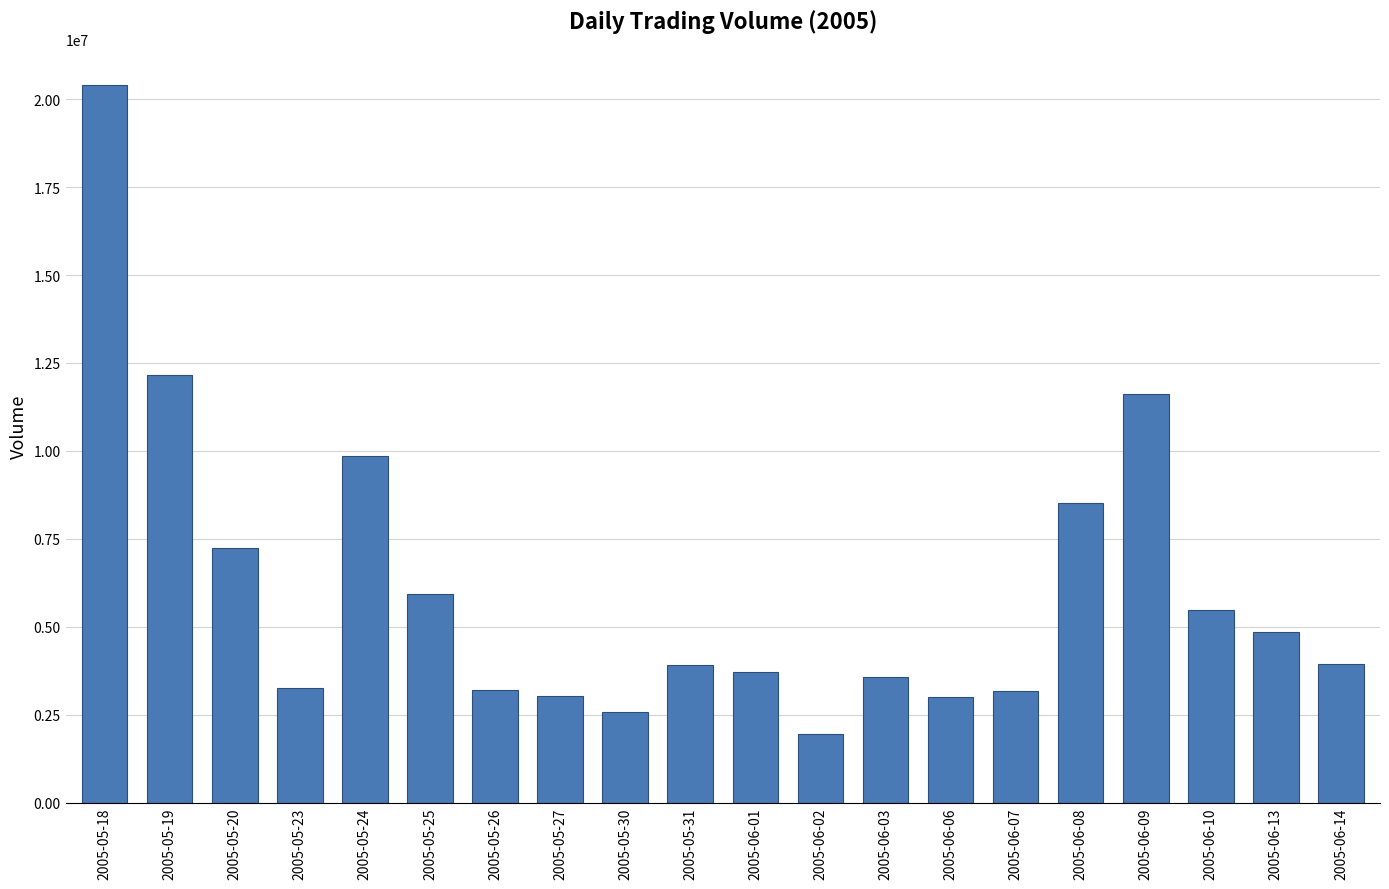

What is the label of the 1st bar from the right?

2005-06-14